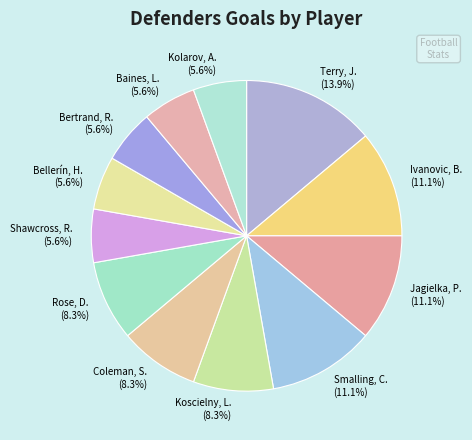

How many segments does this pie chart have?

12